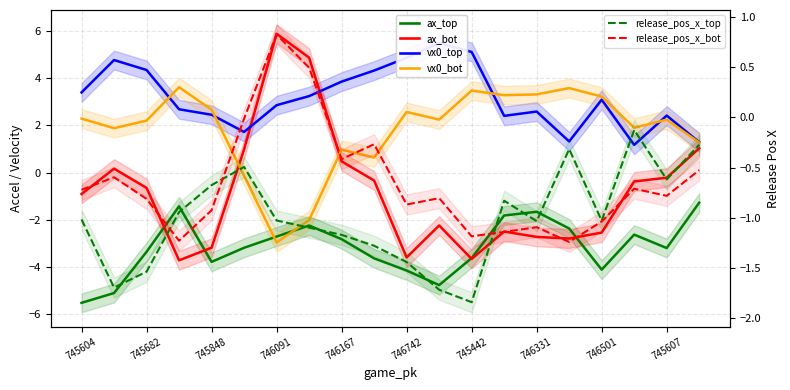

What is the value of the vx0_top (solid) point at the 3rd from the left?

4.4